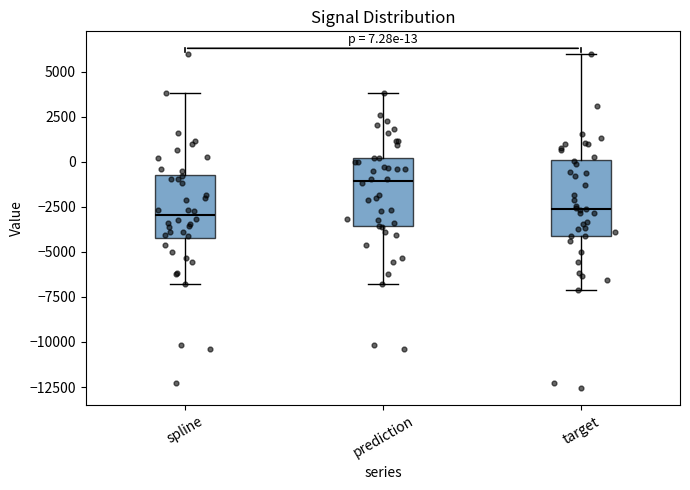

Which box has the highest median line?

prediction